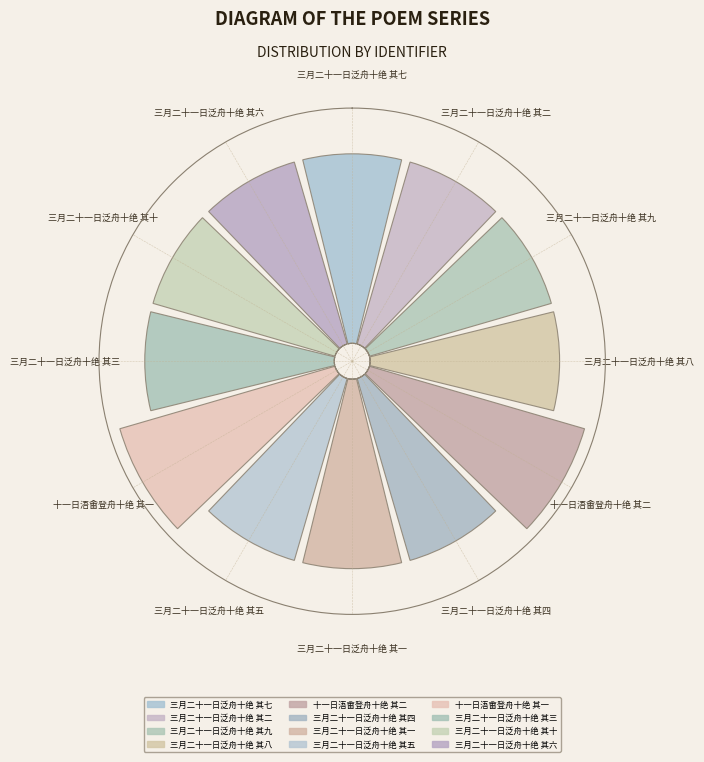

To the nearest percent, what portion does 三月二十一日泛舟十绝 其一 represent?

8%